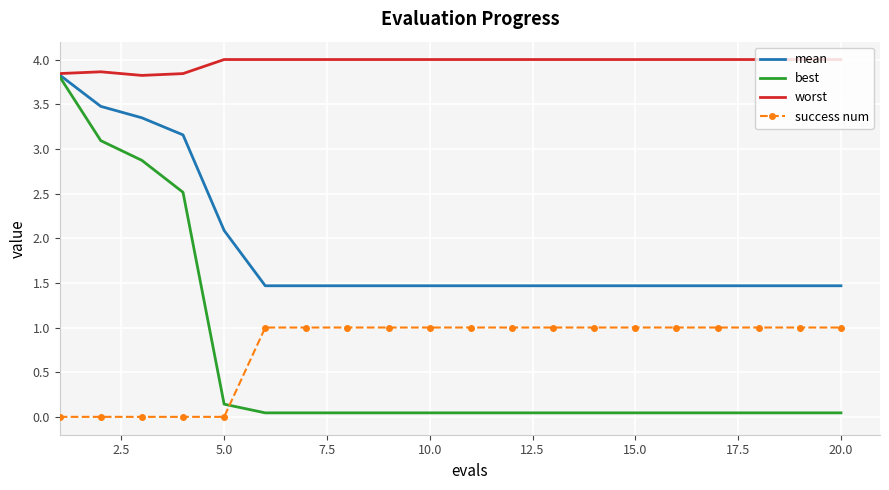

What is the maximum value shown in the chart?

4.0